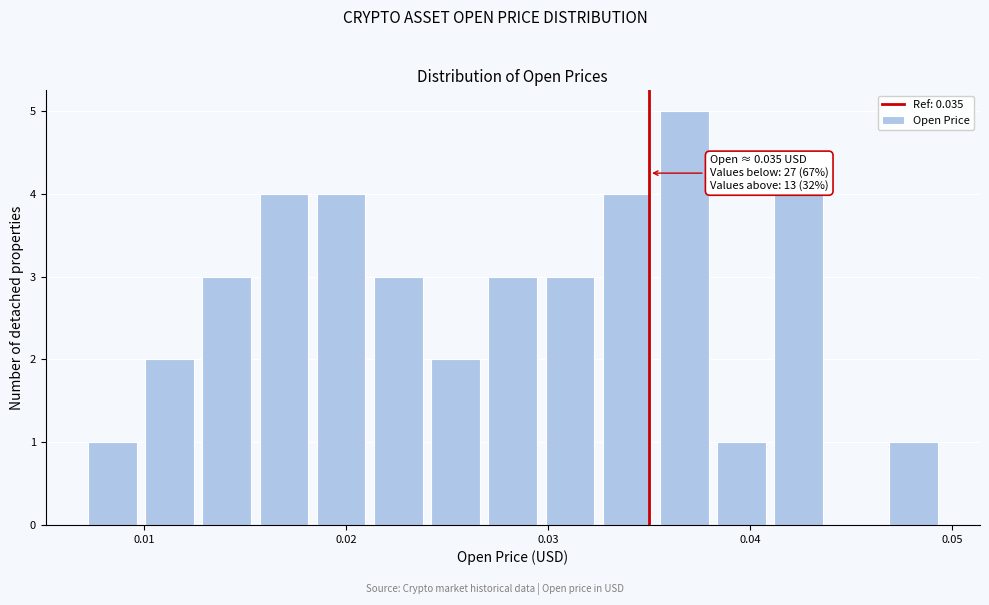

Read against the x-axis, roughly where is the centre of the tallest bar?

0.037